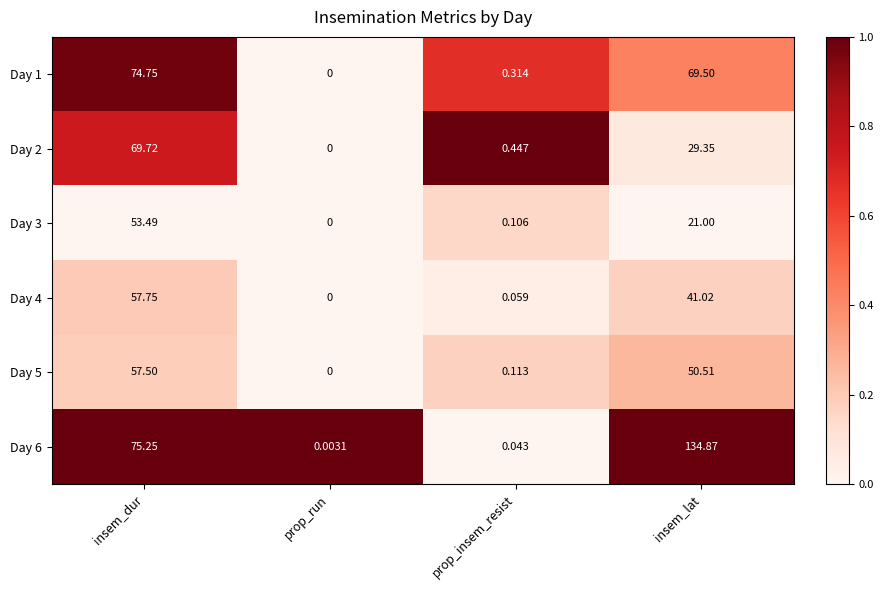

Rank the series by their maximum value, from lowest to highest.

Day 3, Day 5, Day 4, Day 2, Day 1, Day 6